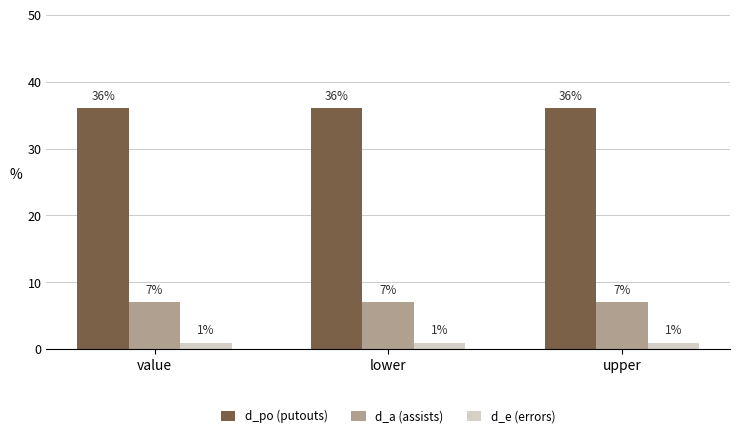

The value of d_po (putouts) at value is 21. True or false?

False